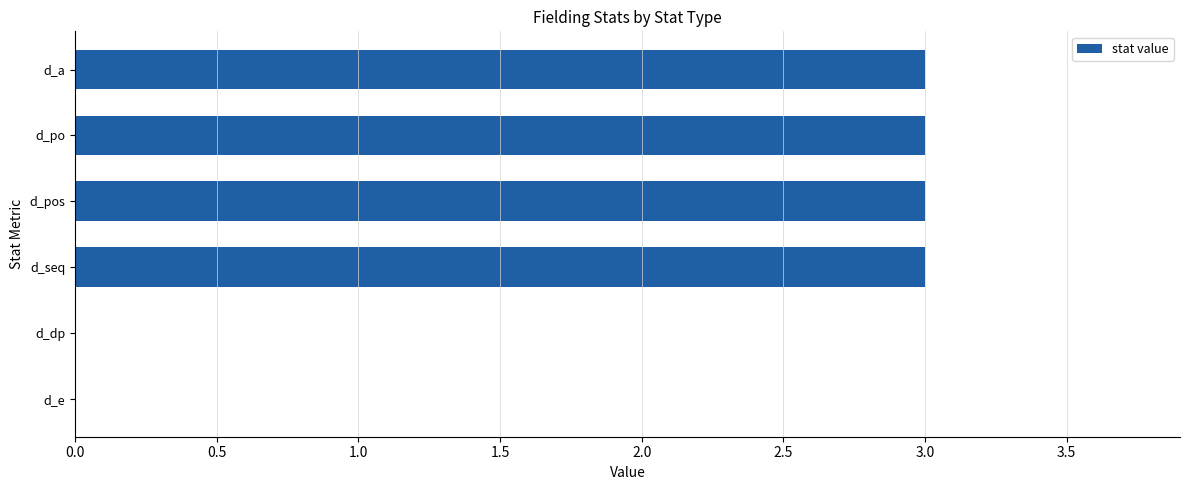

The chart shows a value of 5 at d_seq. True or false?

False